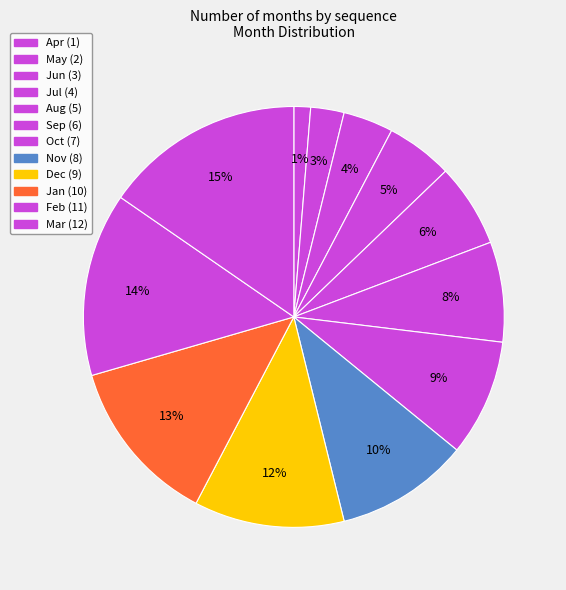

To the nearest percent, what portion does Jul represent?

5%